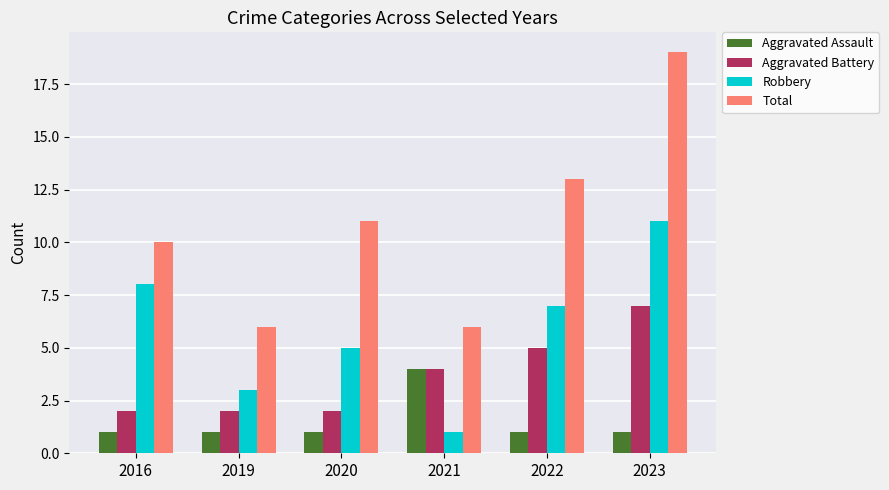

What is the average value of the Aggravated Battery series?

4